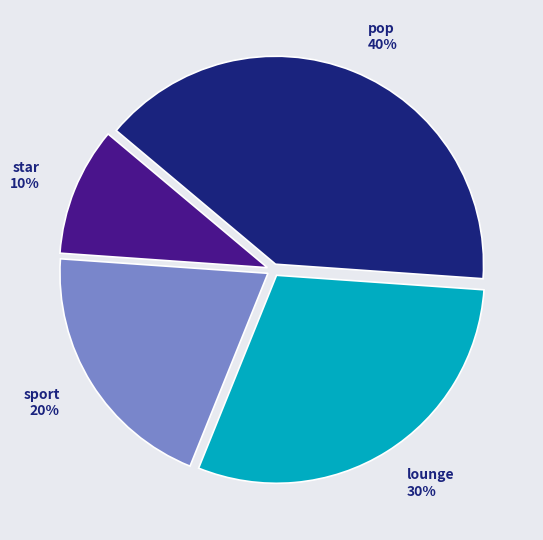

Rank the categories by value from lowest to highest.

star, sport, lounge, pop